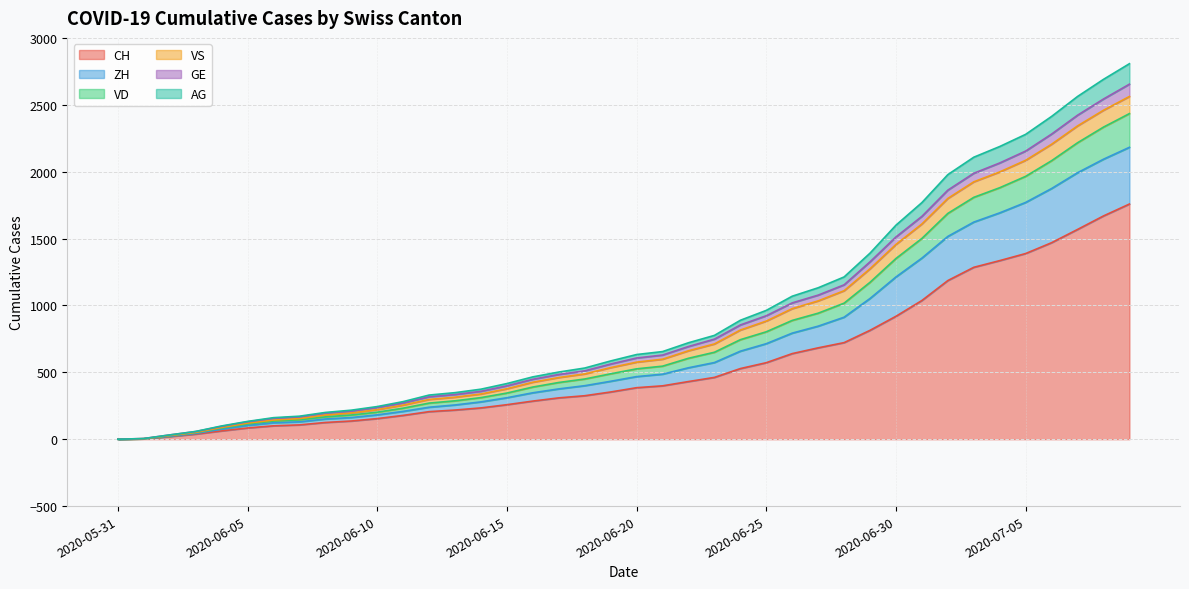

Which category has the lowest value in the GE series?

2020-05-31